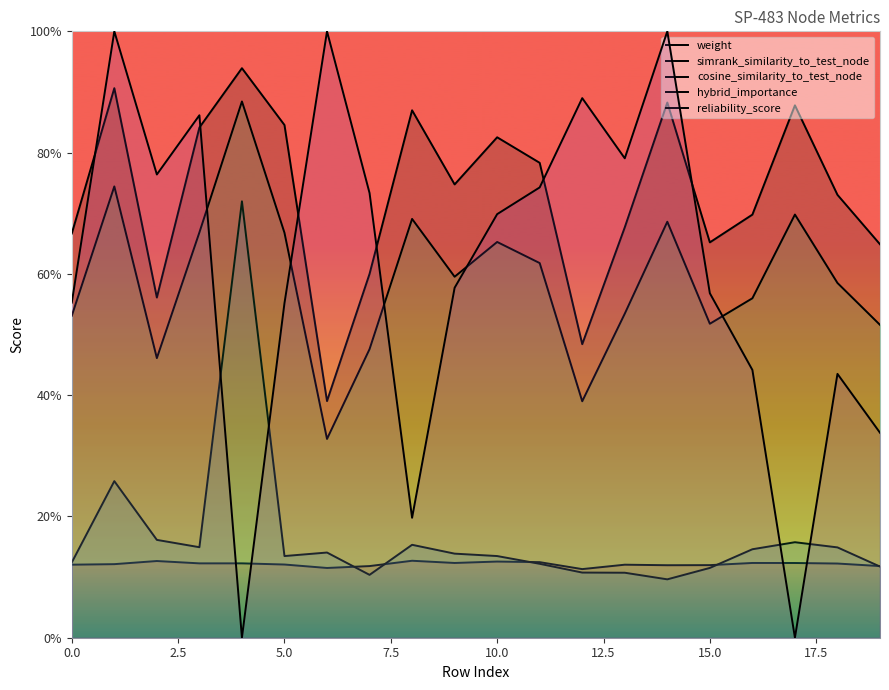

How many data points does each series have?

20